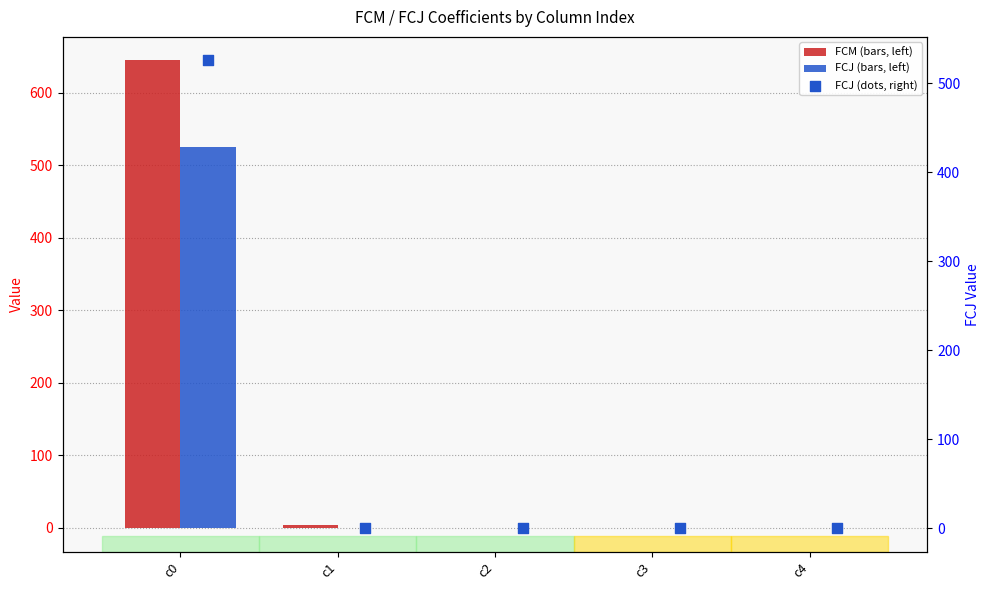

Which series contains the lowest Y value?

FCM